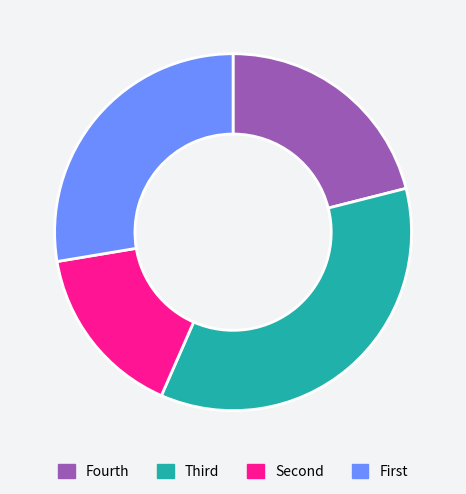

What is the largest slice in the pie chart?

Third